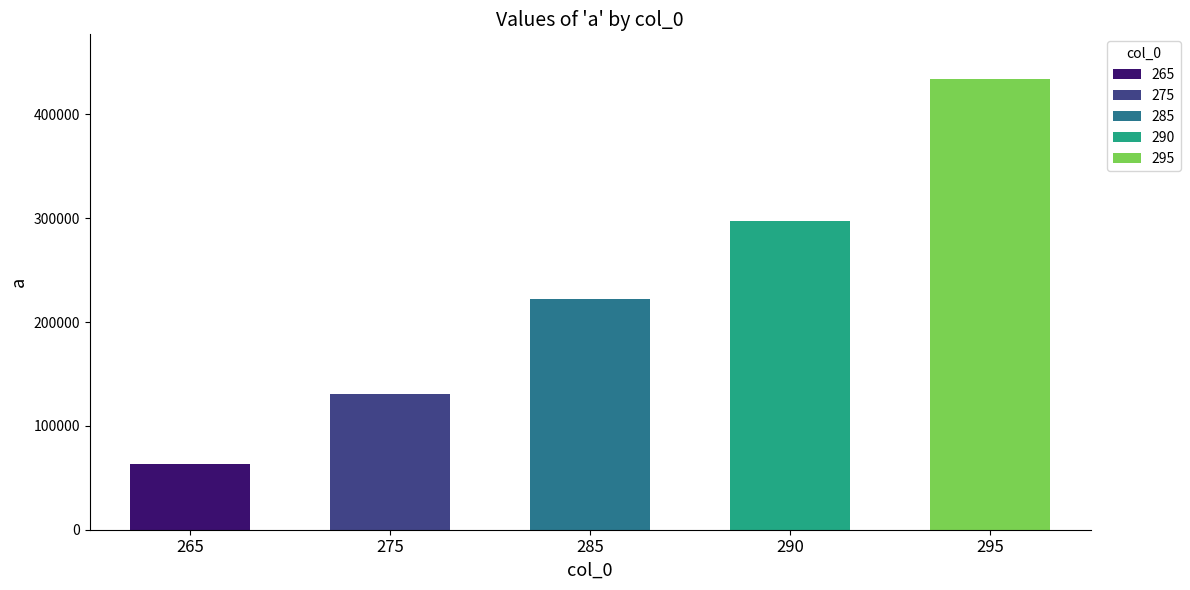

The value at 265 is 28191.0. True or false?

False